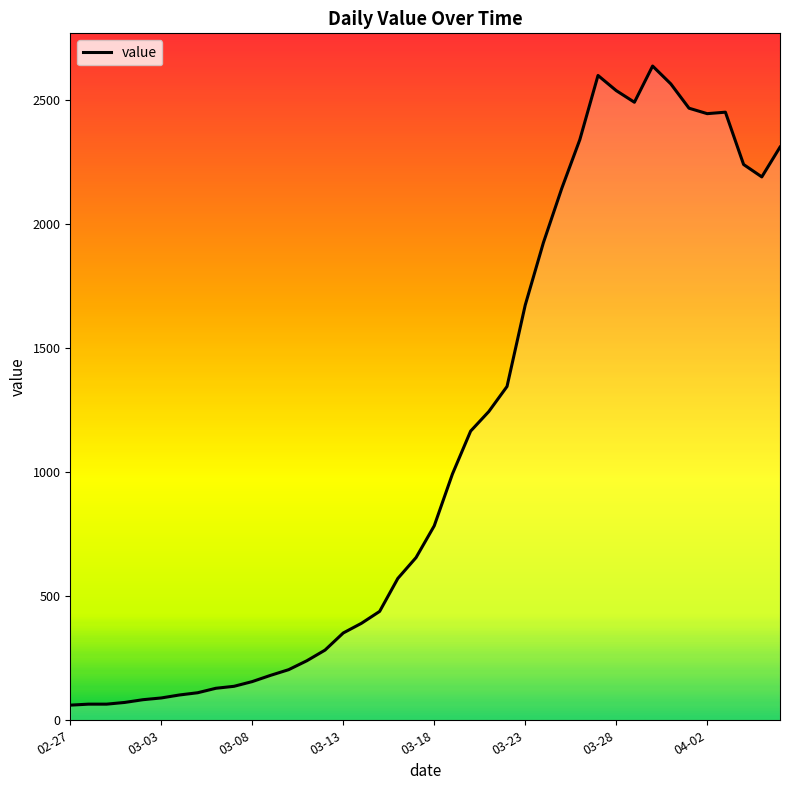

What is the greatest value displayed?

2638